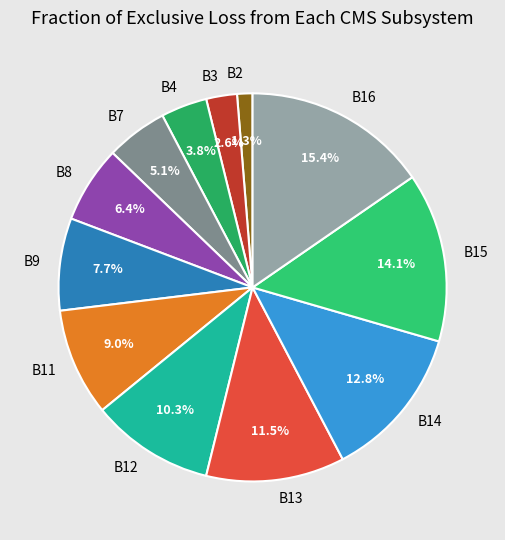

Between B14 and B12, which is larger?

B14